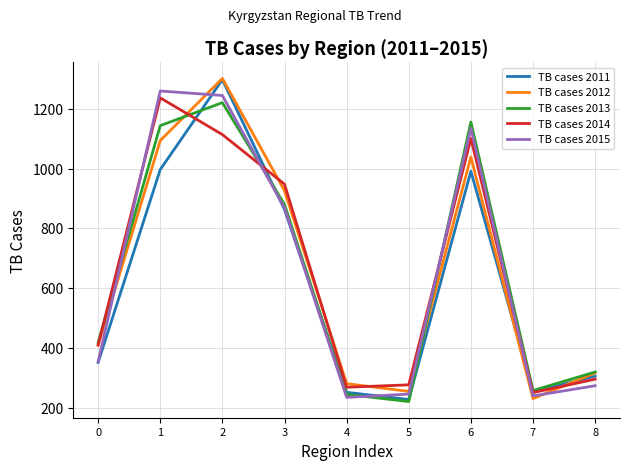

Between 0 and 3, which series saw the biggest shift?

TB cases 2014